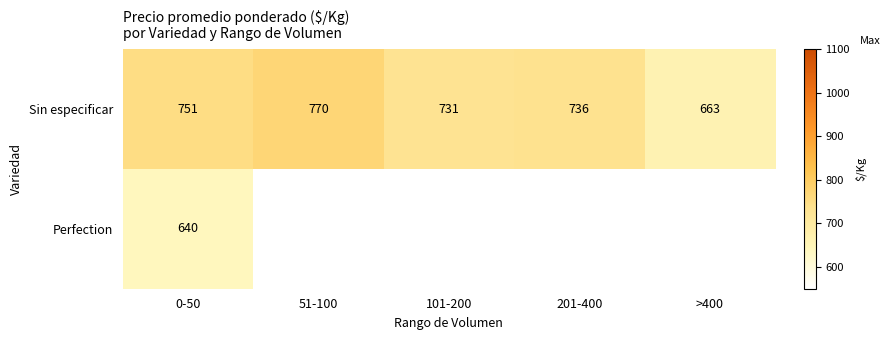

What is the sum of the Sin especificar values at 51-100 and 0-50?

1521